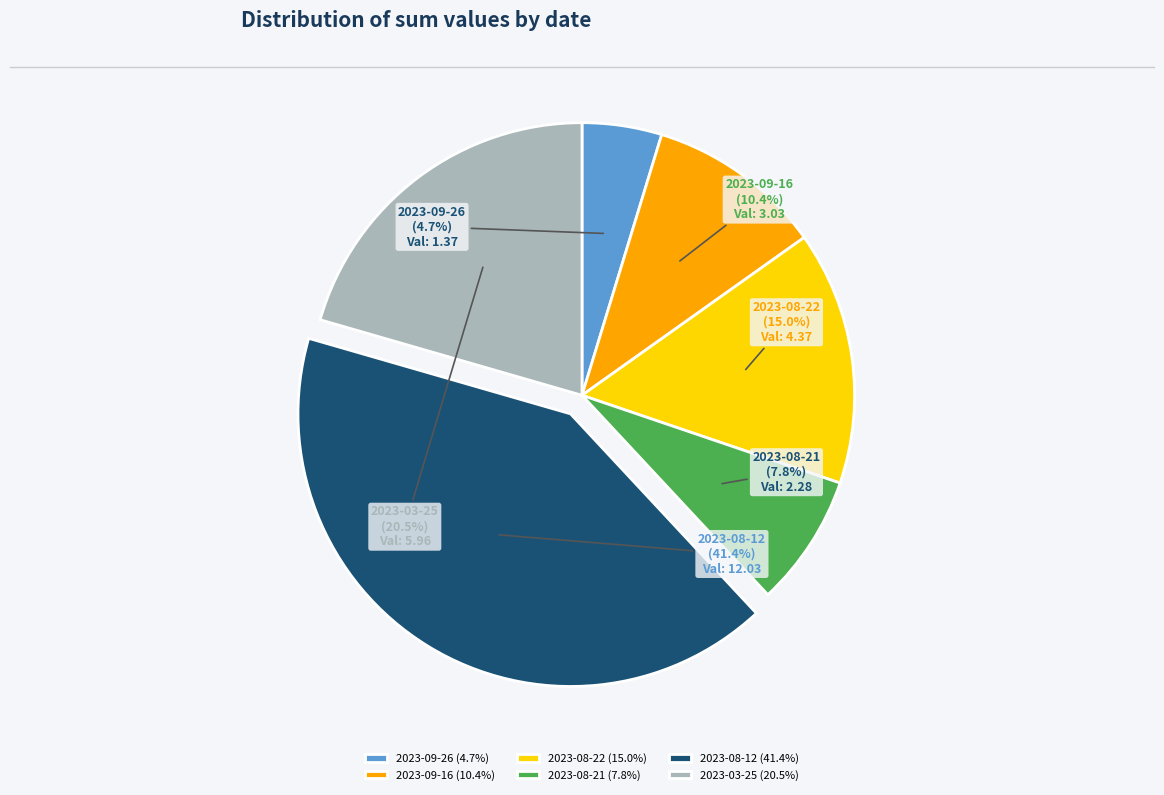

To the nearest percent, what is the average slice percentage?

17%